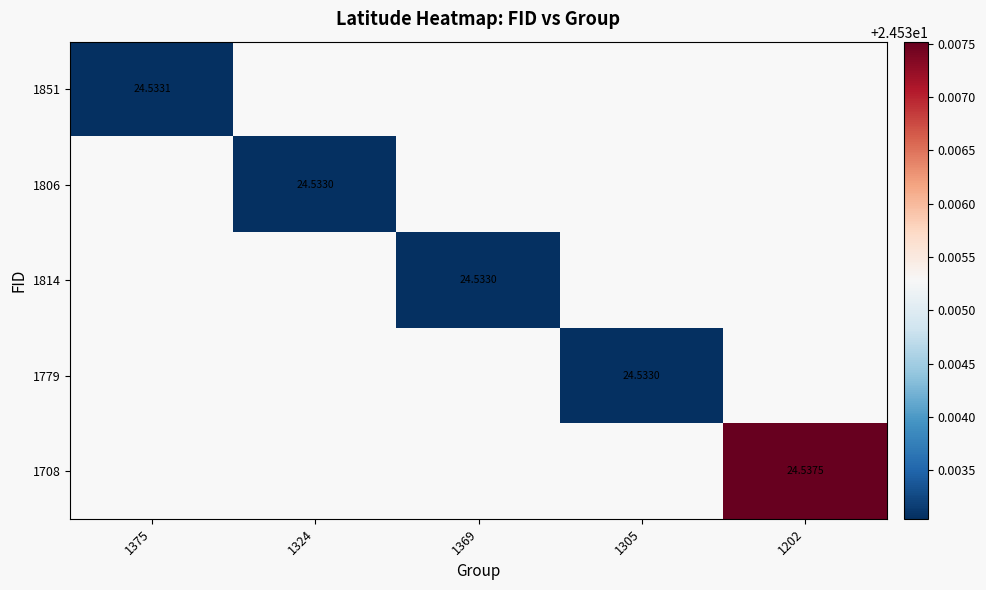

Rank the series by their average value, from lowest to highest.

1851, 1806, 1814, 1779, 1708